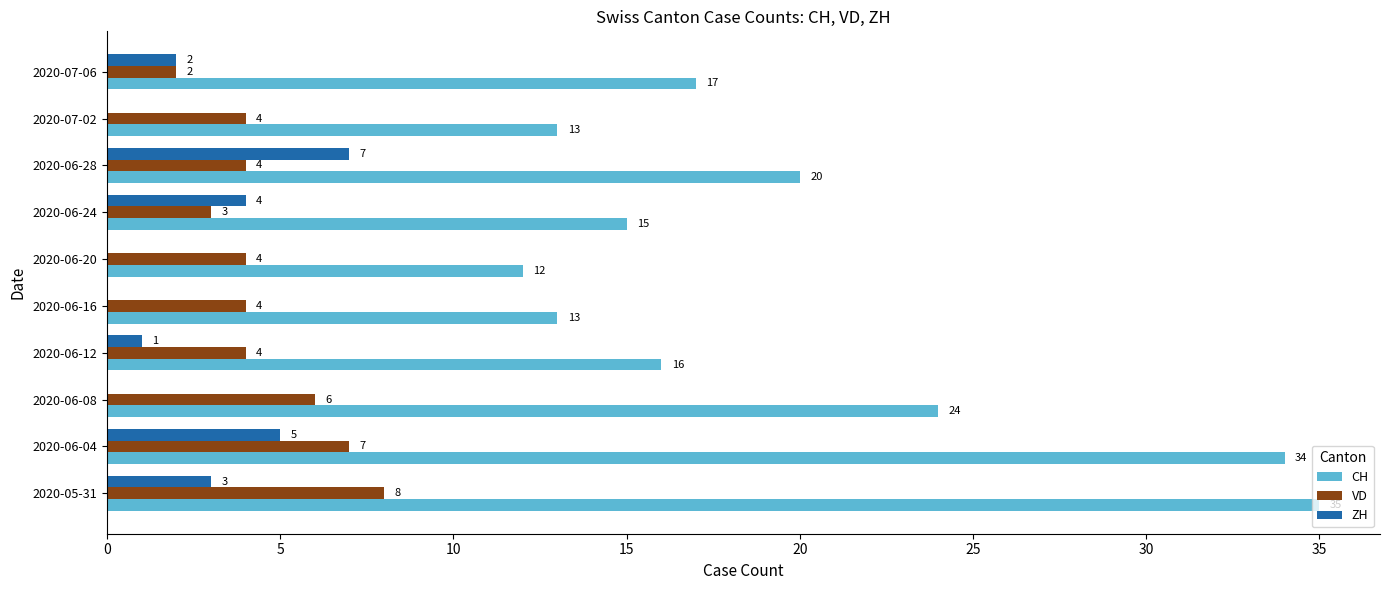

Which series has the largest range (max minus min)?

CH